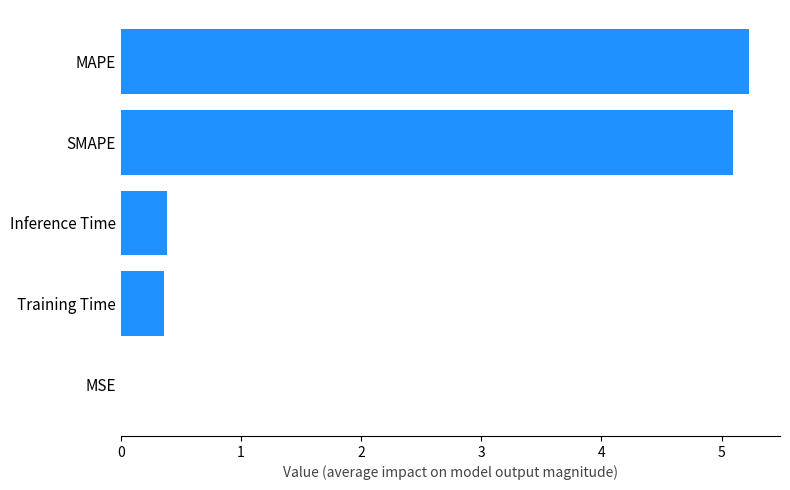

Are the bars horizontal?

Yes